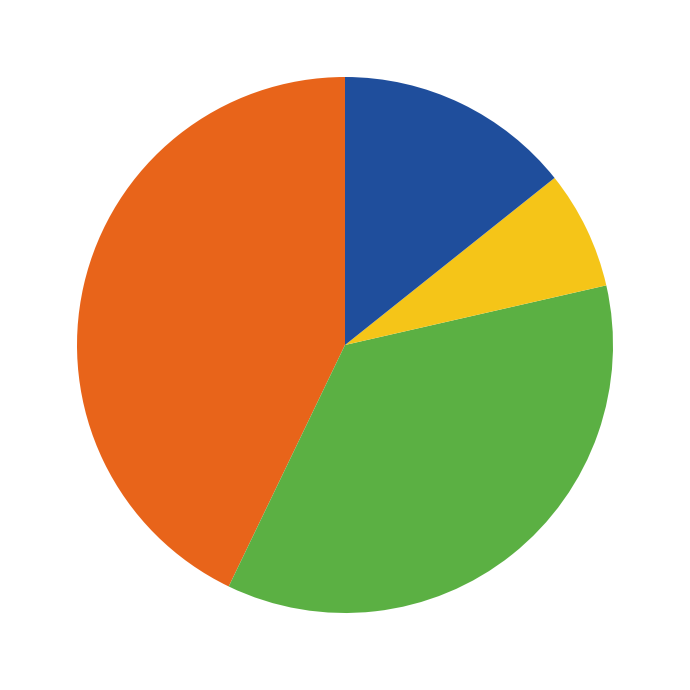

How many slices are in this pie chart?

4